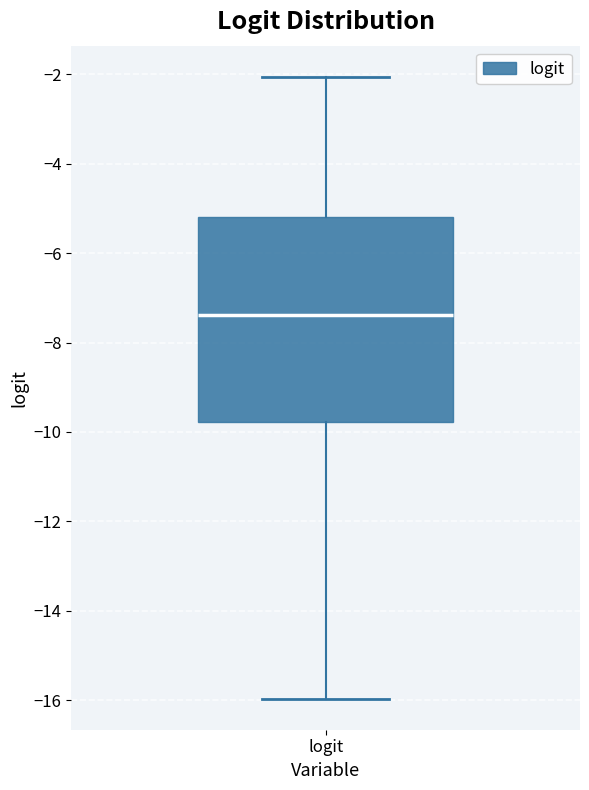

Read this box plot against the y-axis: the position of the median line, the range covered by the box, and the ends of both whiskers. The values are not printed on the chart, so give them approximately, as read against the axis.

median -7.4, box -9.8 to -5.2, whiskers -16.0 to -2.0